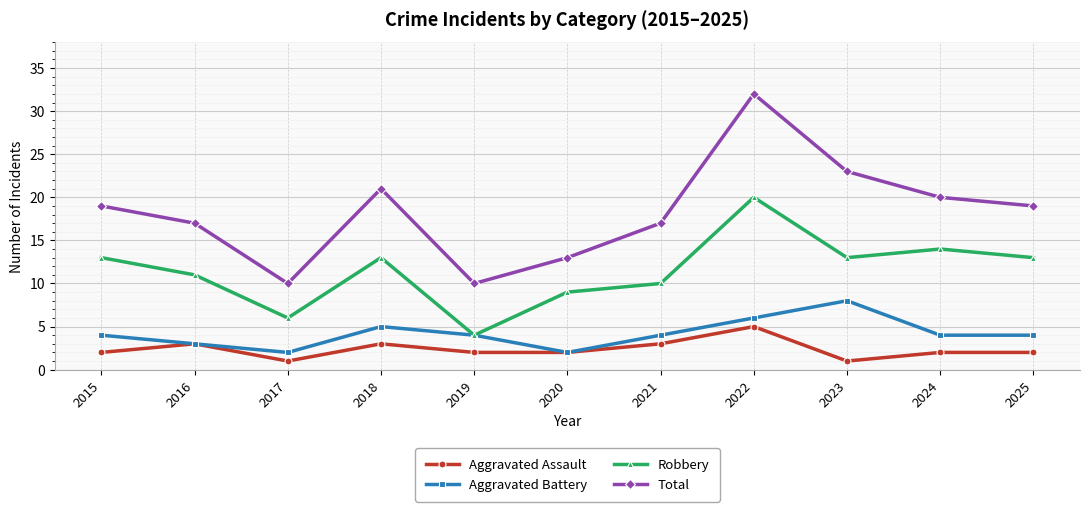

What is the approximate value of Aggravated Battery at 2024?

4